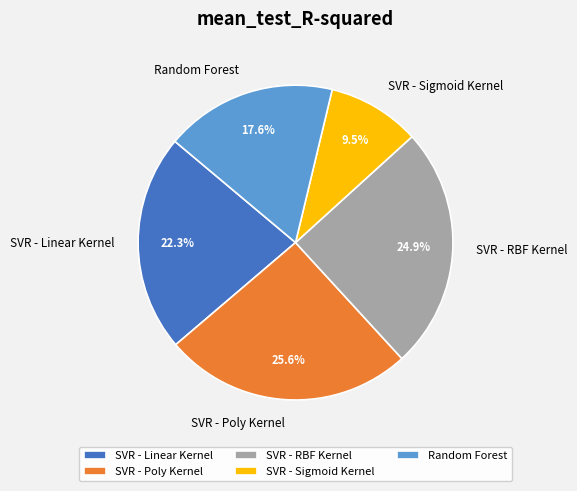

Is there any slice that represents more than half of the pie?

No